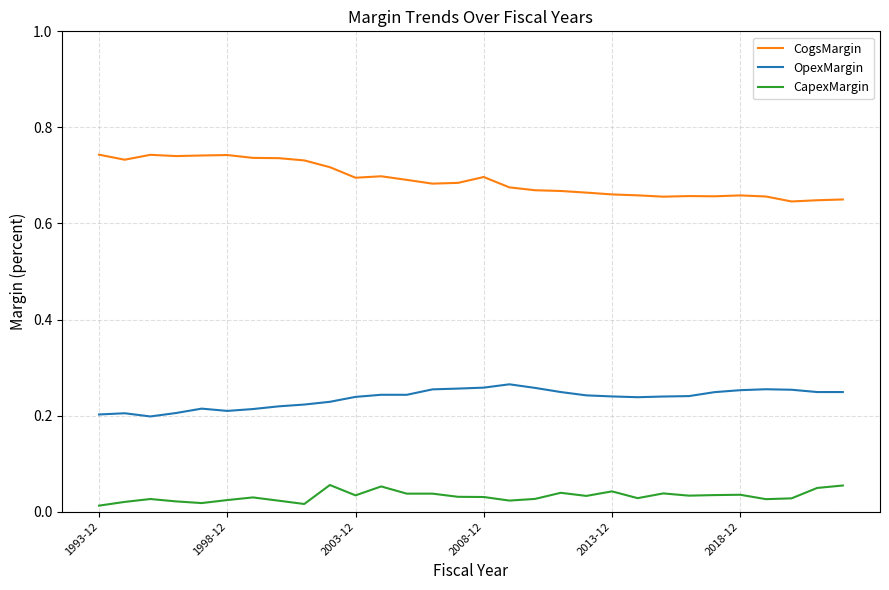

List the series in order of their peak value, lowest first.

CapexMargin, OpexMargin, CogsMargin